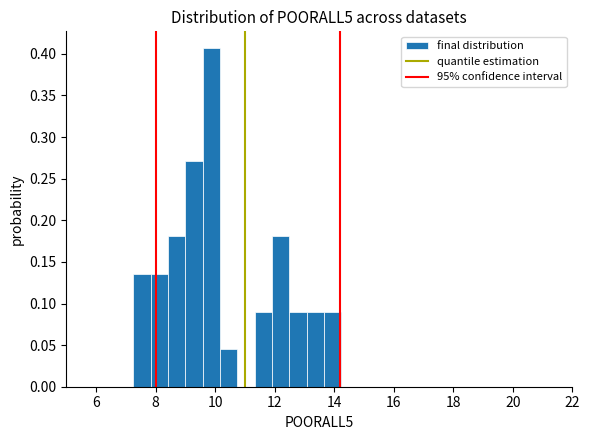

Read against the x-axis, roughly where is the centre of the tallest bar?

9.8